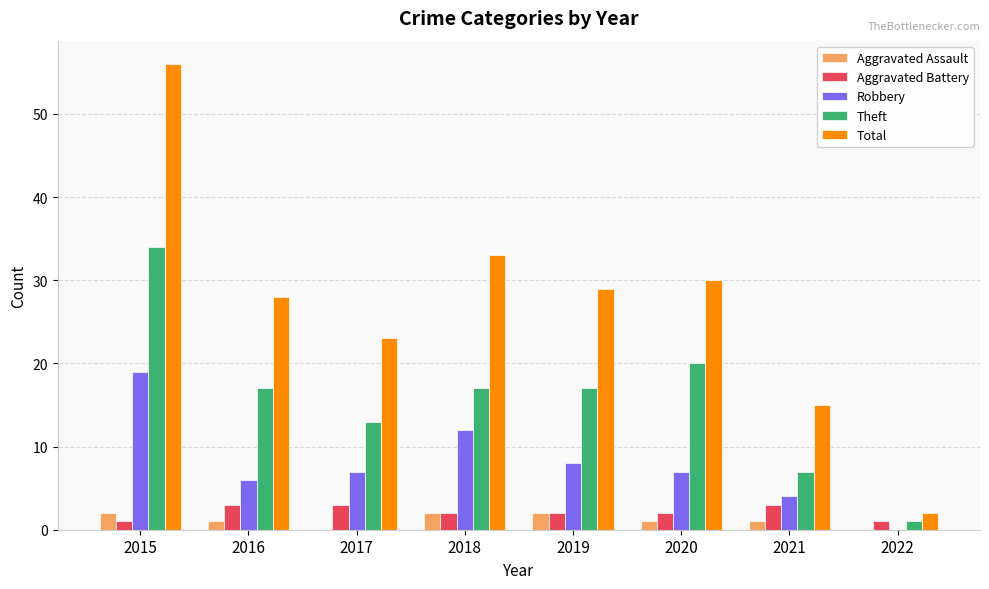

What is the approximate value of Theft at 2018, to the nearest 10?

20